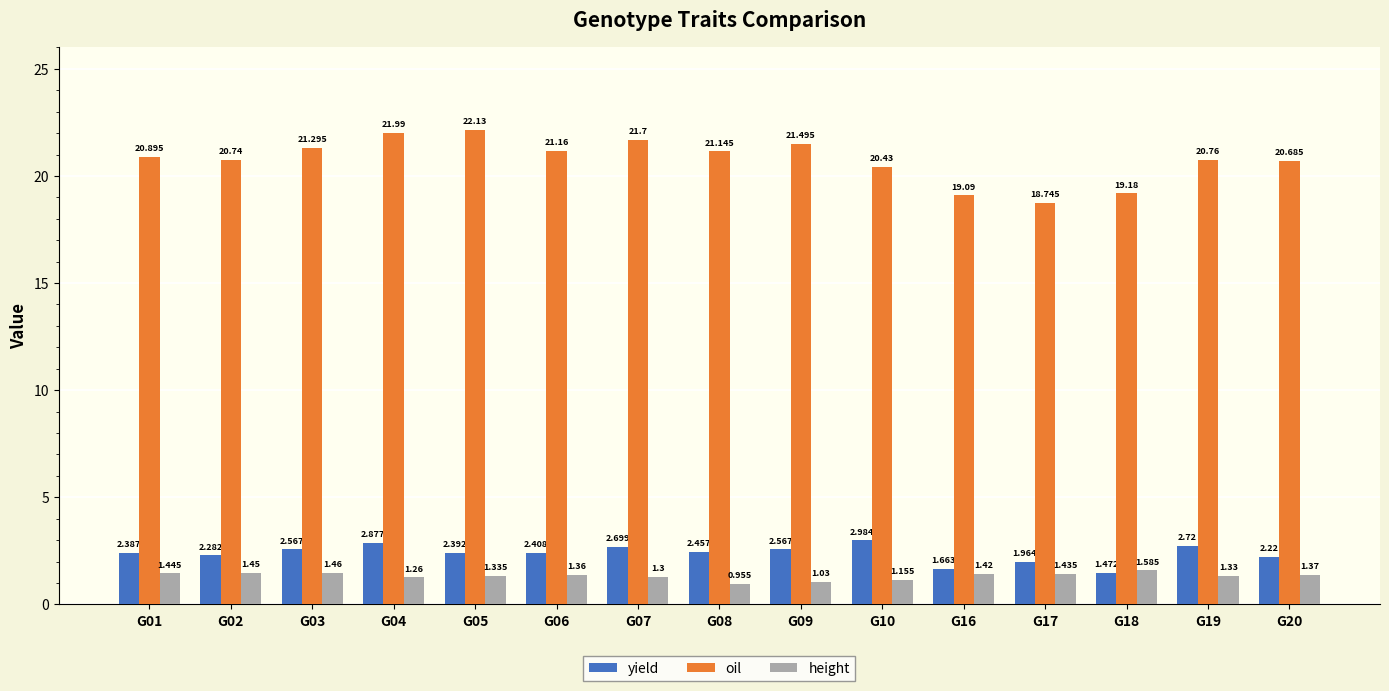

How many bars are there in each group?

3